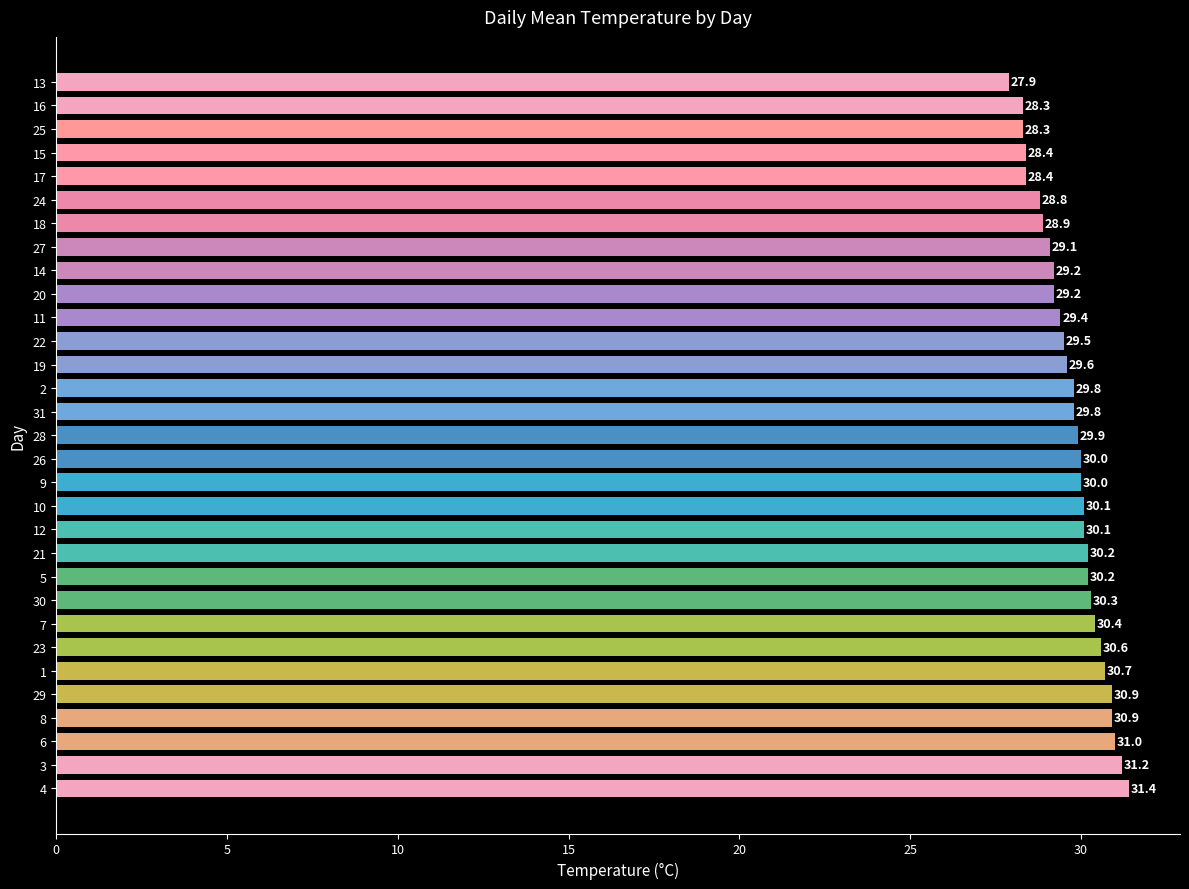

True or false: the data shows 47.2 at 11.

False